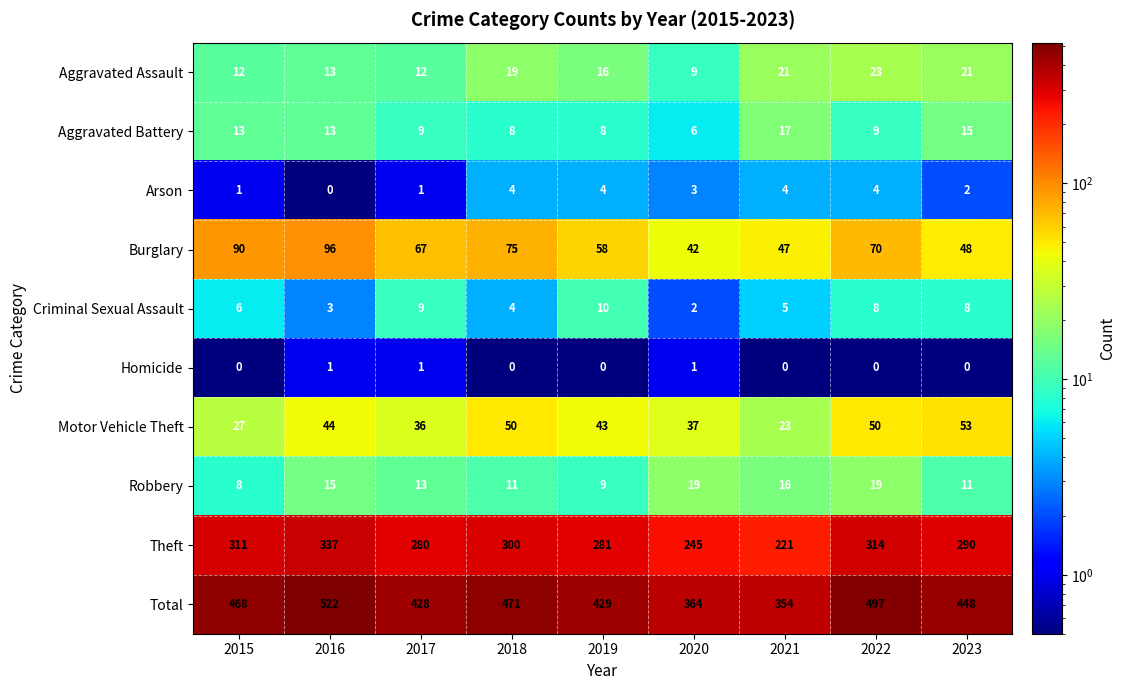

At 2020, list the series in order from largest to smallest.

Total, Theft, Burglary, Motor Vehicle Theft, Robbery, Aggravated Assault, Aggravated Battery, Arson, Criminal Sexual Assault, Homicide